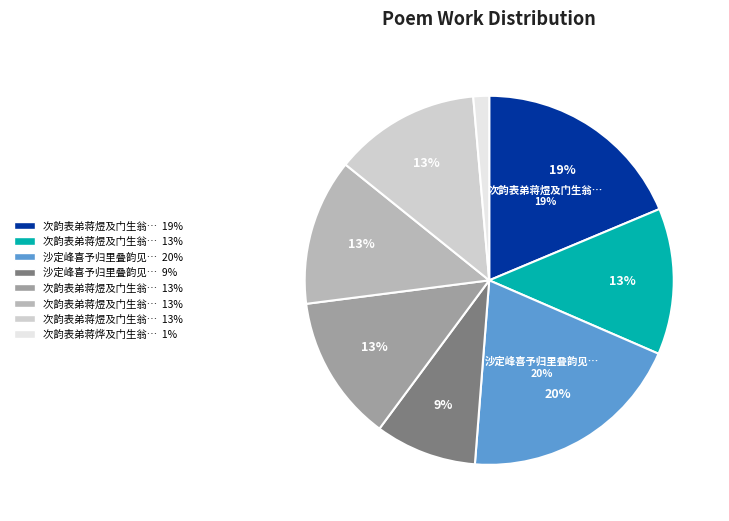

To the nearest percent, what percentage of the pie is 次韵表弟蒋煜及门生翁敏见赠喜予归田之作四首?

19%